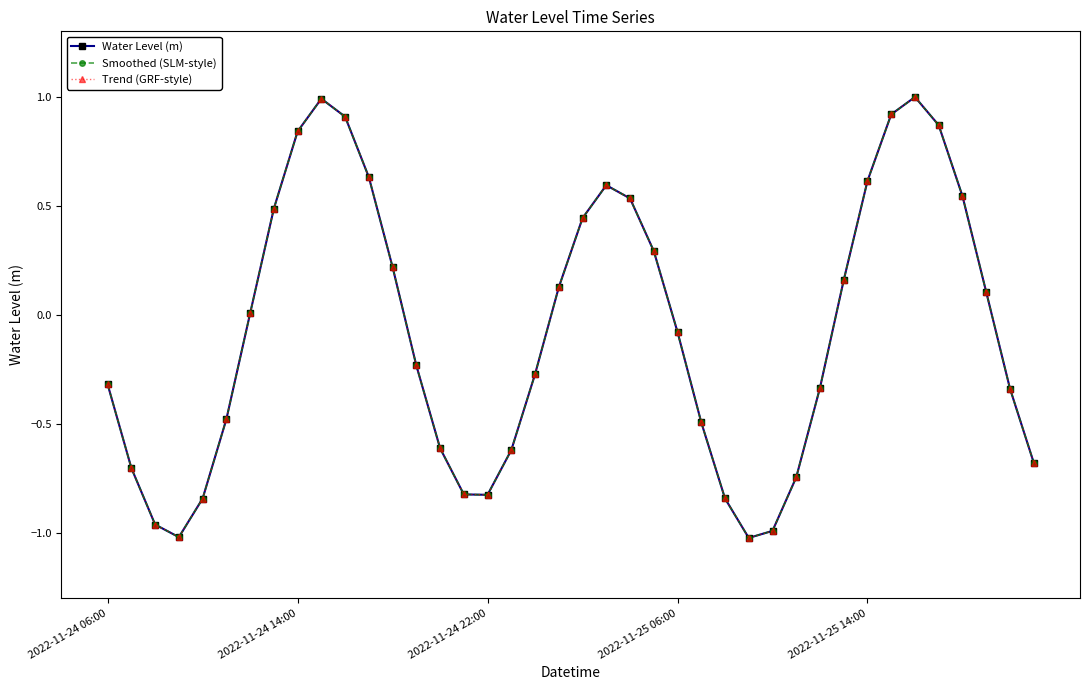

Is this an area chart (filled region under the line)?

No